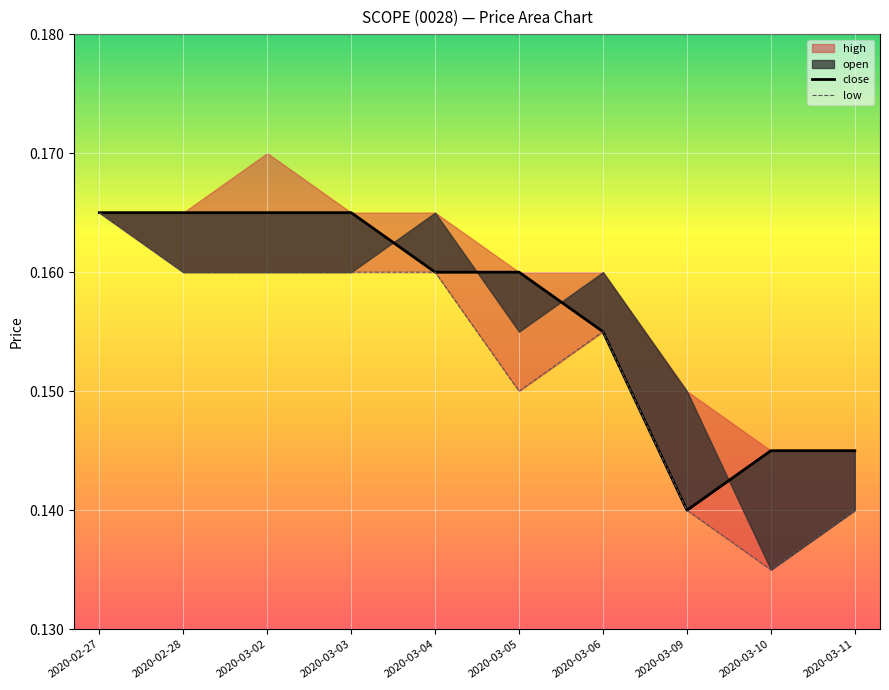

Which series has the largest range (max minus min)?

low